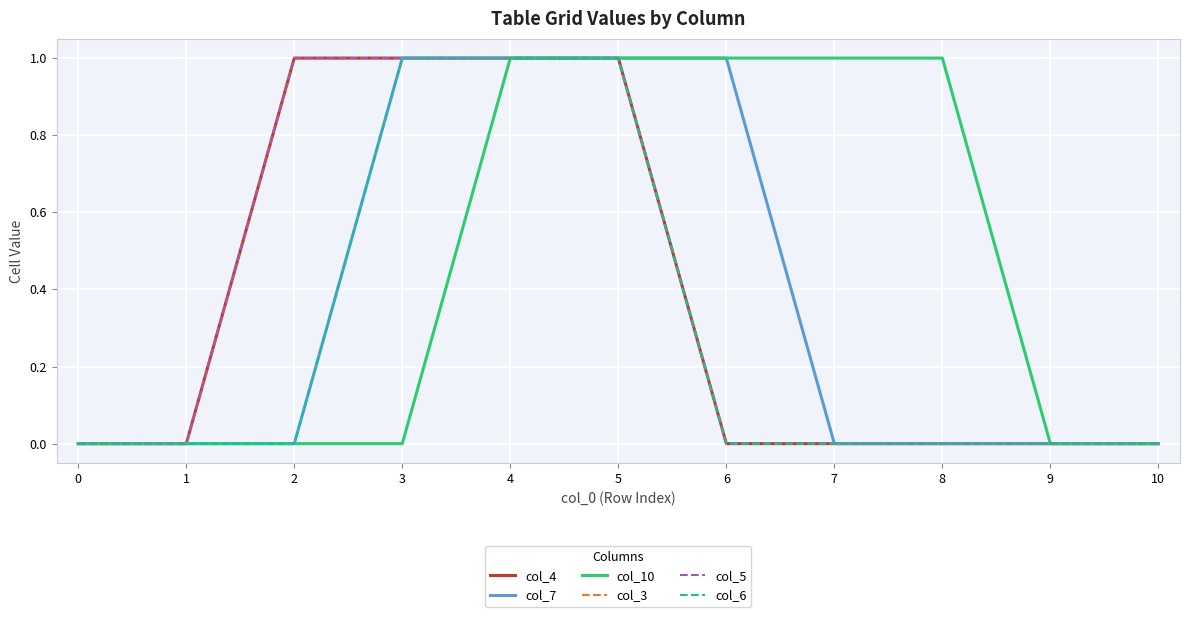

Between 1 and 4, which is larger?

4